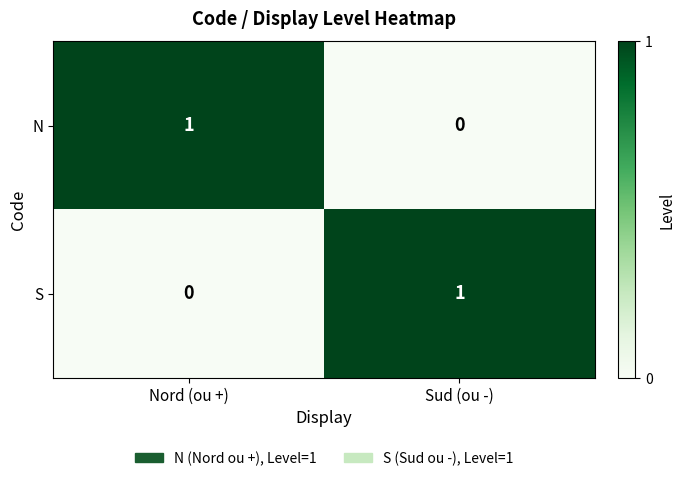

The value of N at Nord (ou +) is 1. True or false?

True